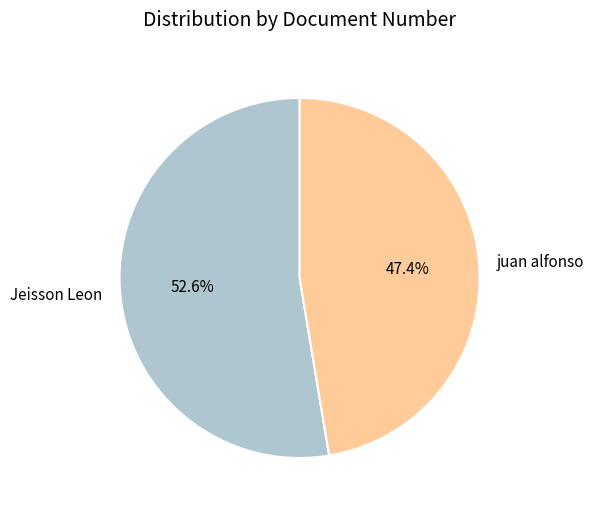

To the nearest percent, what percentage of the pie is Jeisson Leon?

53%